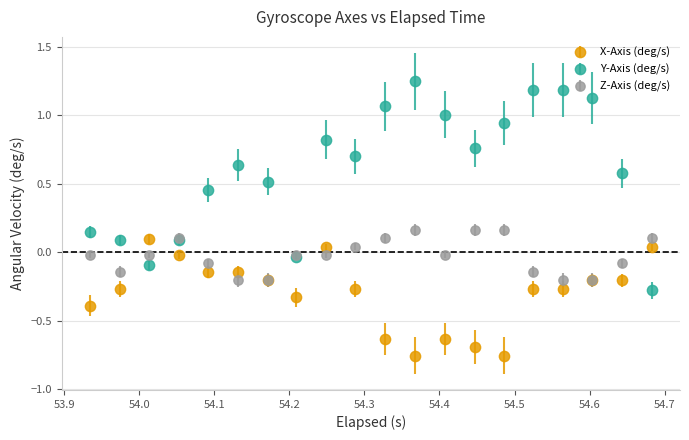

Which series has the widest spread of values?

Y-Axis (deg/s)